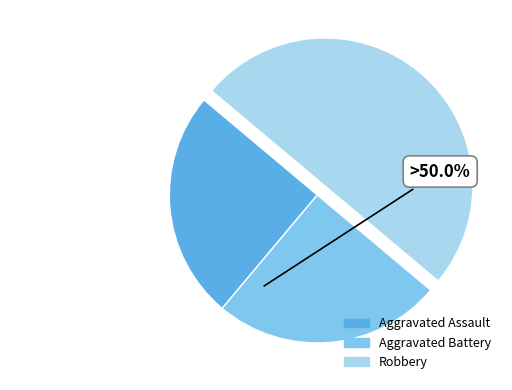

What is the ratio of the value at Aggravated Assault to the value at Aggravated Battery?

1.0